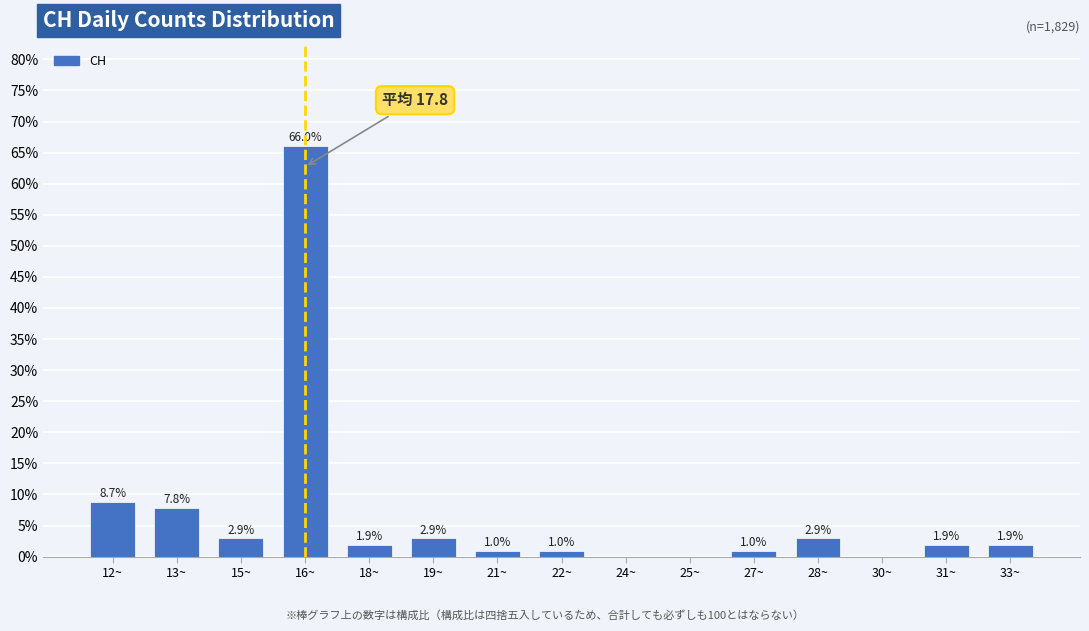

Reading left to right, extract all data points from this chart.

12~=8.7	13~=7.8	15~=2.9	16~=66.0	18~=1.9	19~=2.9	21~=1.0	22~=1.0	24~=0.0	25~=0.0	27~=1.0	28~=2.9	30~=0.0	31~=1.9	33~=1.9